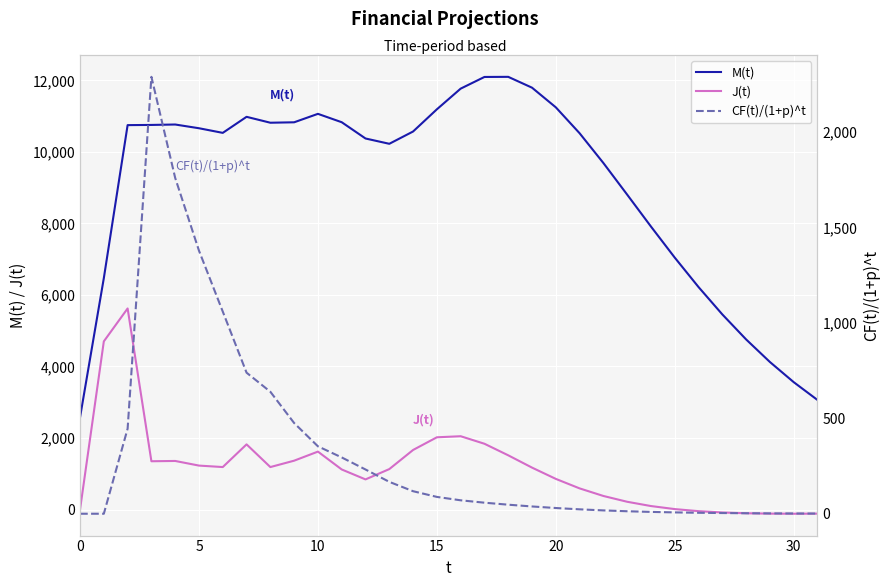

What is the value of the M(t) point at the 24th from the left?

8806.1